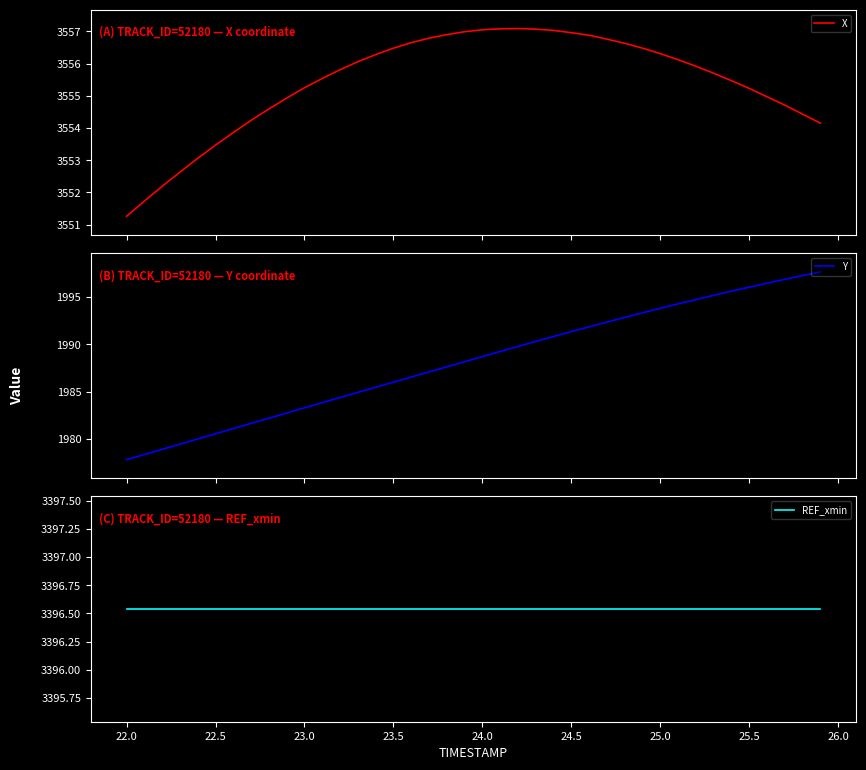

What is the minimum value for X?

3551.3